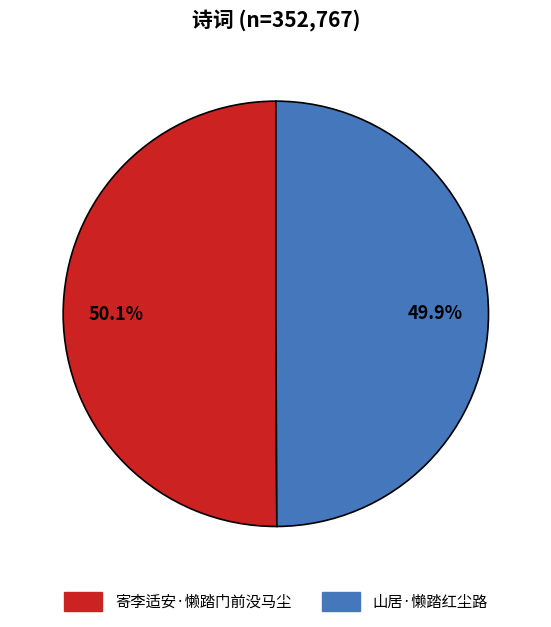

What percentage is the 寄李适安·懒踏门前没马尘 slice, to the nearest percent?

50%